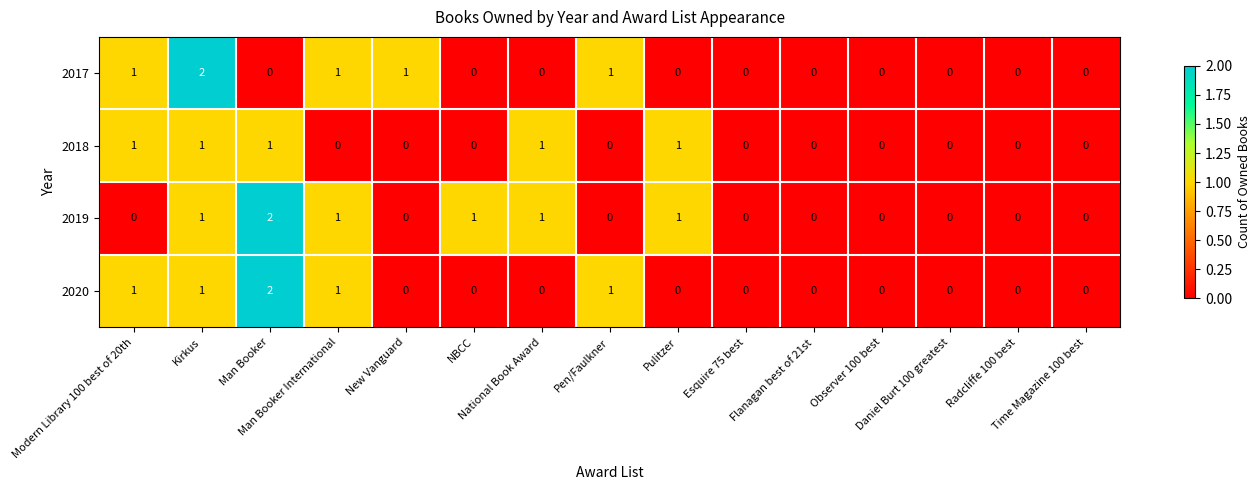

What is the sum of all 2018 values?

5